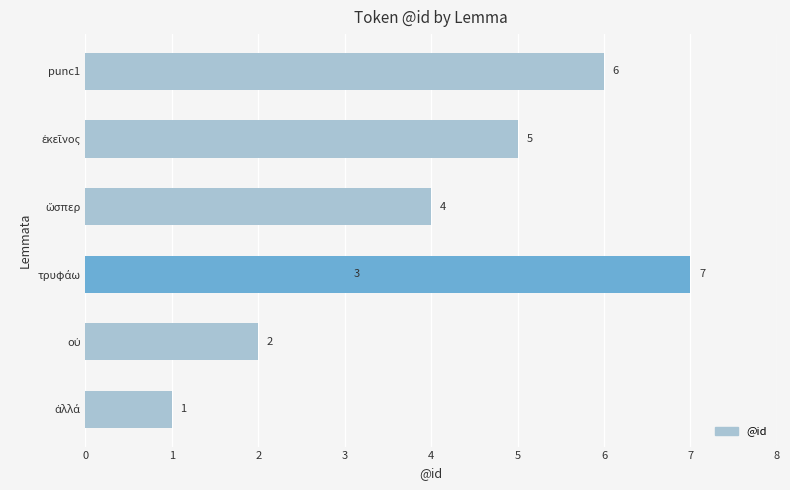

Reading left to right, list all the values displayed in this chart.

1	2	3	4	5	6	7